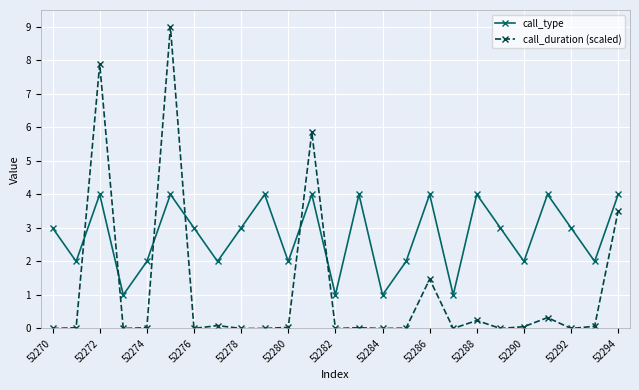

Does the chart display data point markers on the line(s)?

Yes